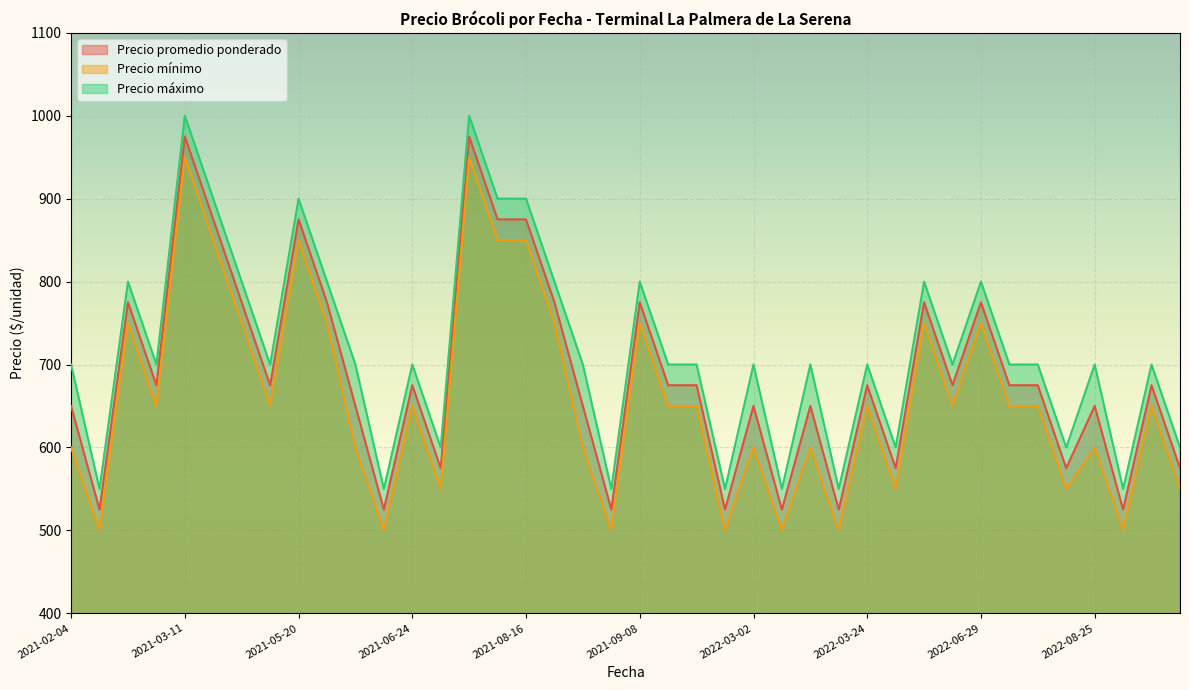

Is the value of Precio máximo at 2021-07-22 greater than the value of Precio mínimo at 2021-04-16?

Yes